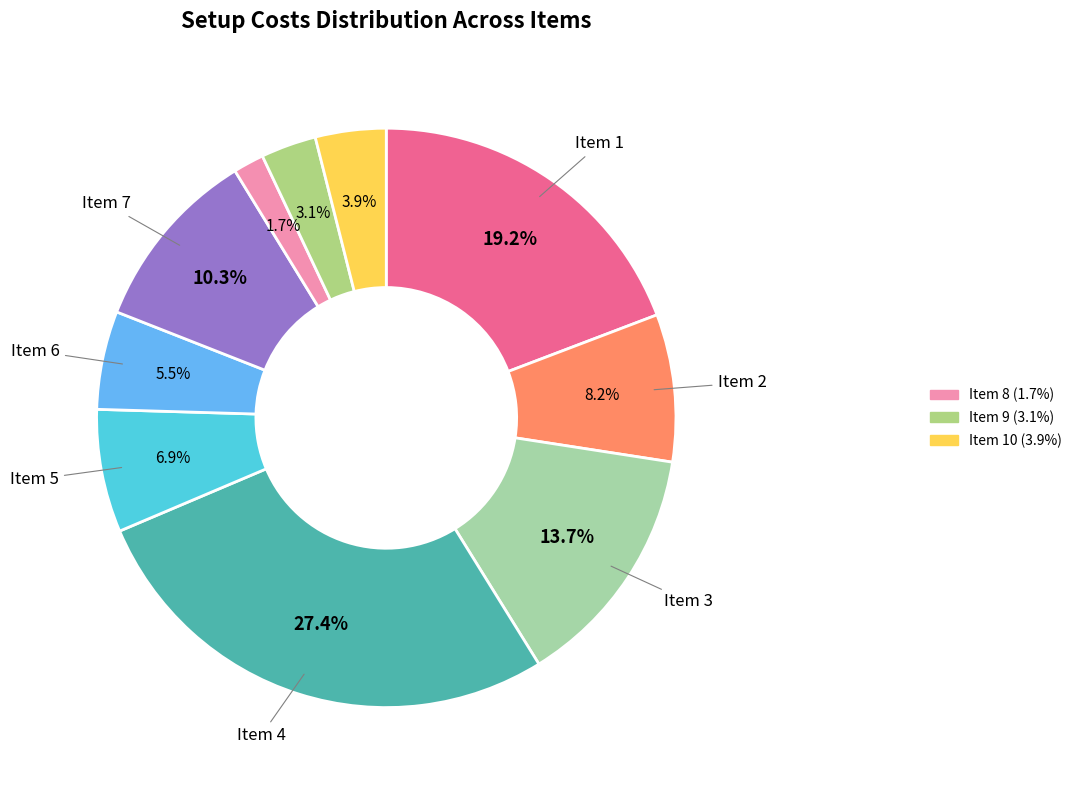

How many slices are in this pie chart?

10